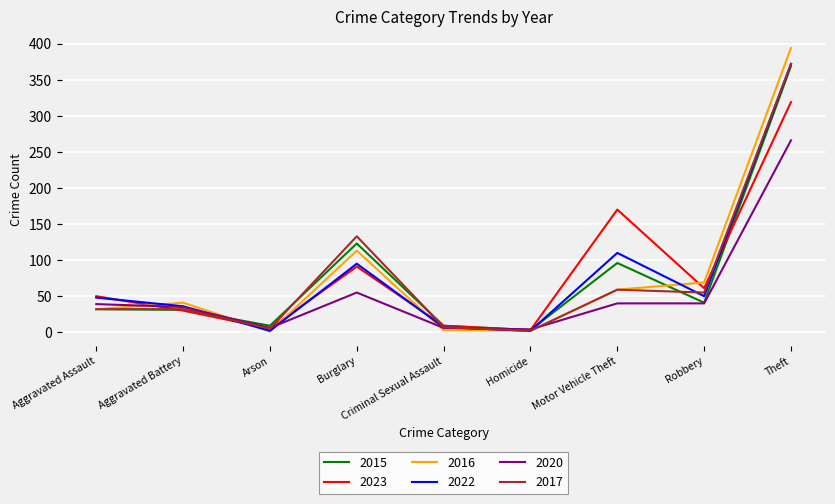

Does the chart have visible grid lines?

Yes